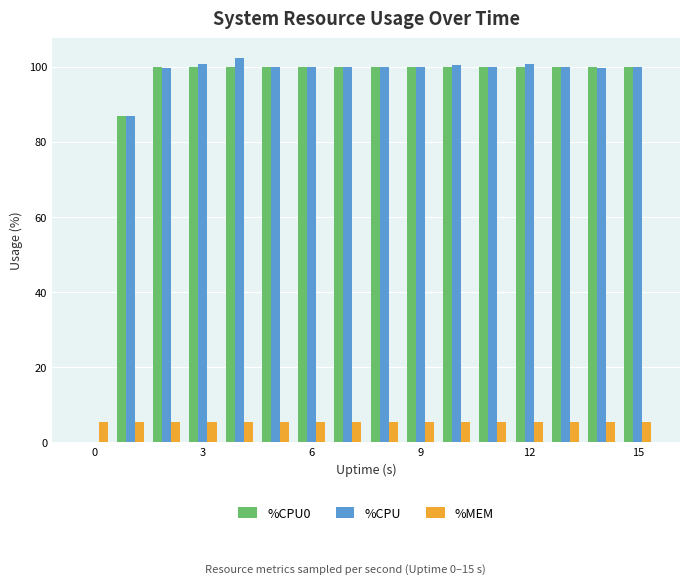

How many data points does each series have?

16